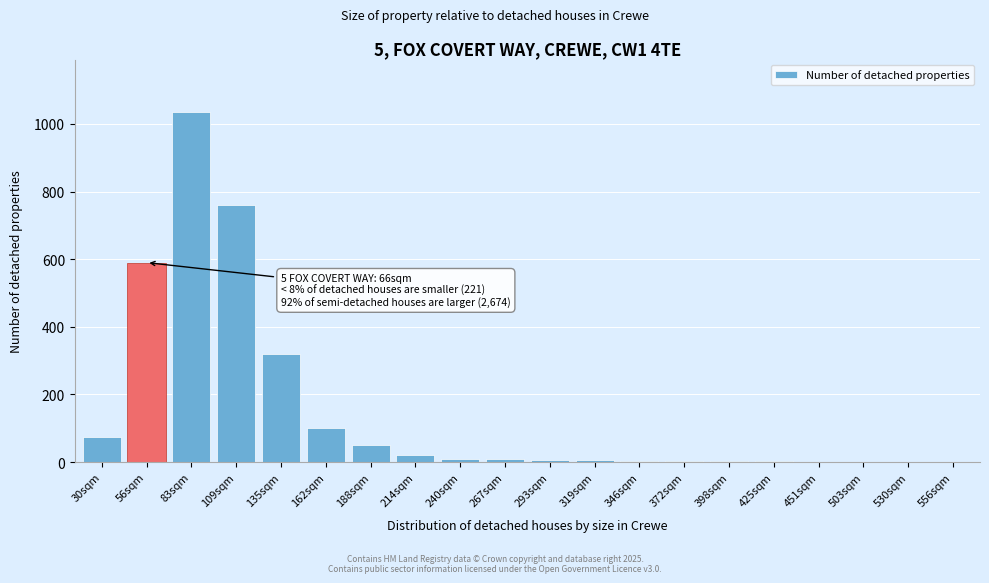

Where is the data nearest to the value 518?

56sqm